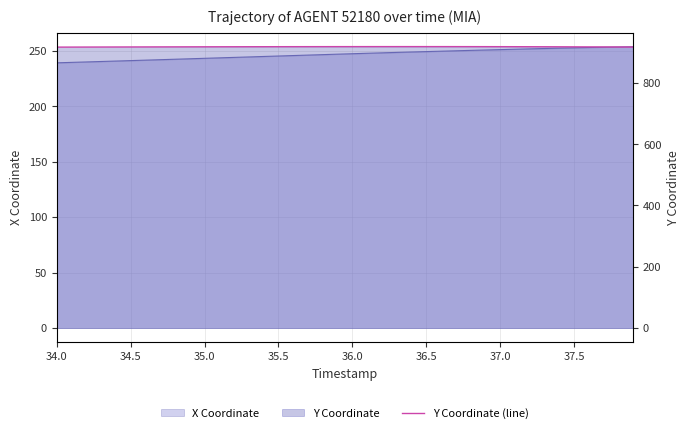

What is the smallest value displayed?

917.2